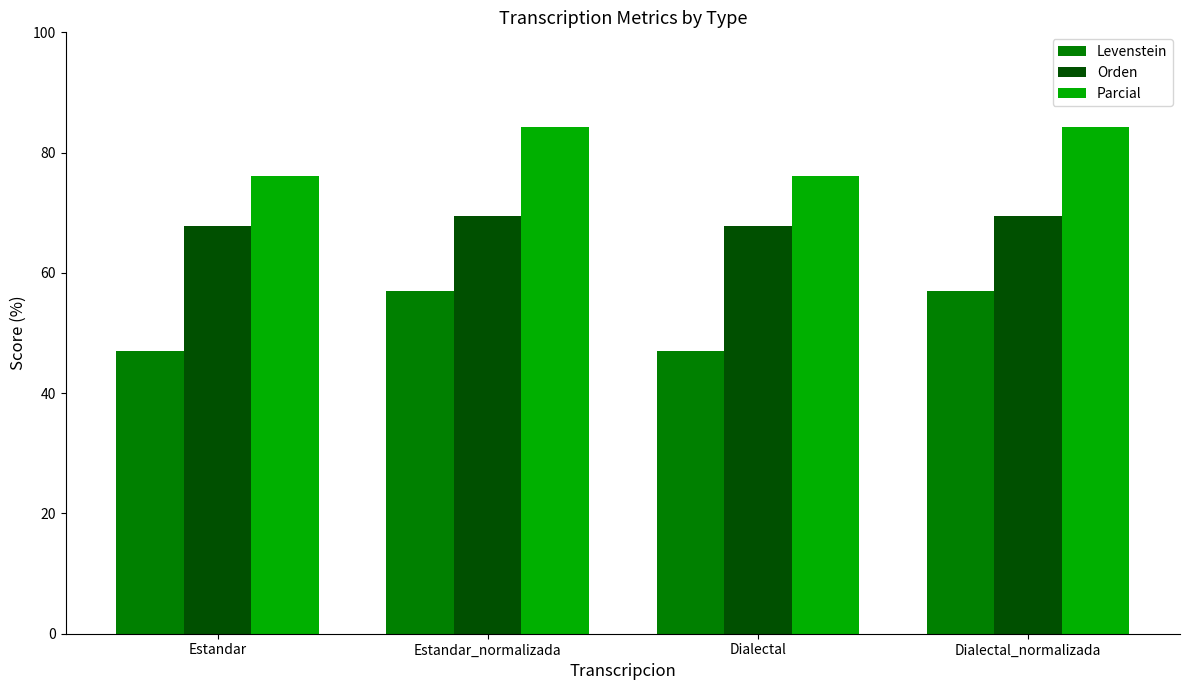

Rank the series by their average value, from lowest to highest.

Levenstein, Orden, Parcial